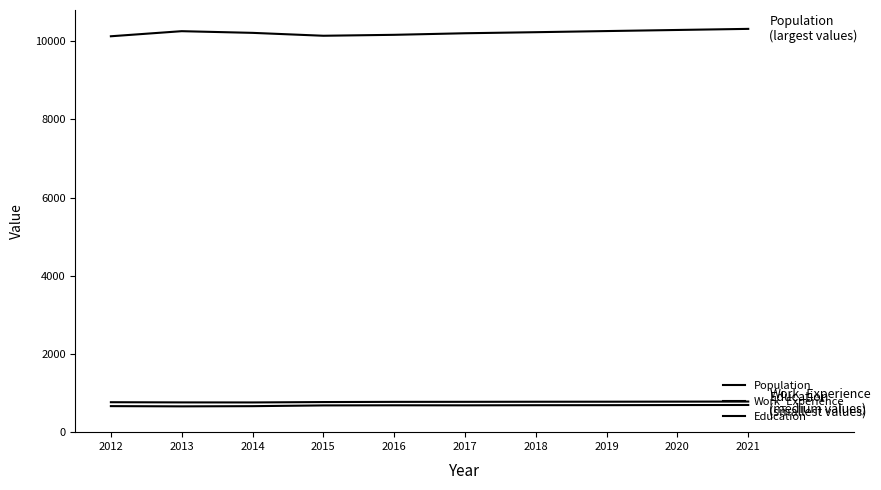

Is this an area chart (filled region under the line)?

No